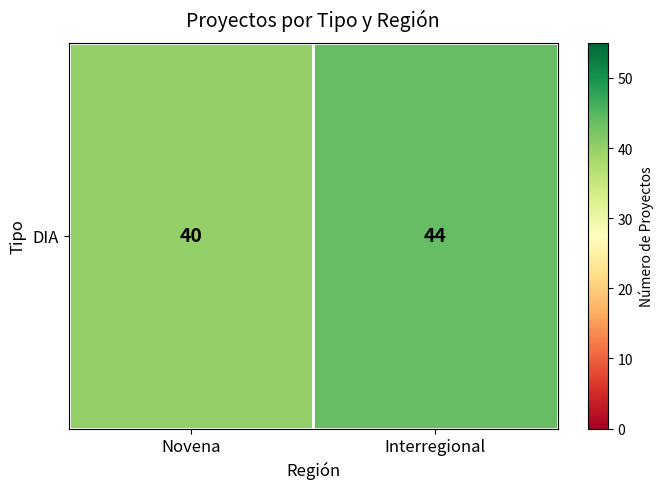

Where is the data nearest to the value 42?

Novena